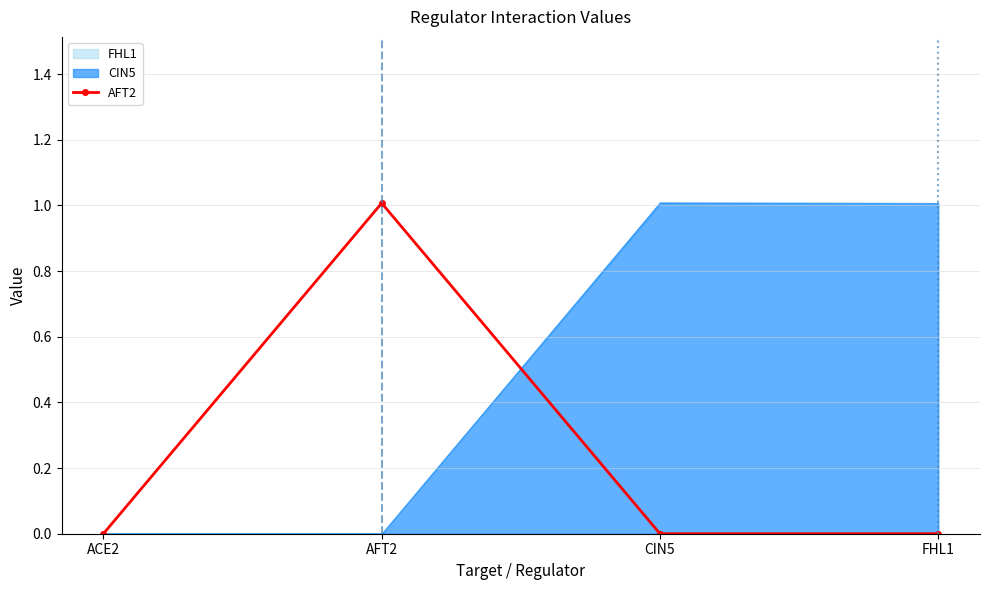

Reading right to left, list all the values displayed in this chart.

0.0	0.0	1.0	0.0